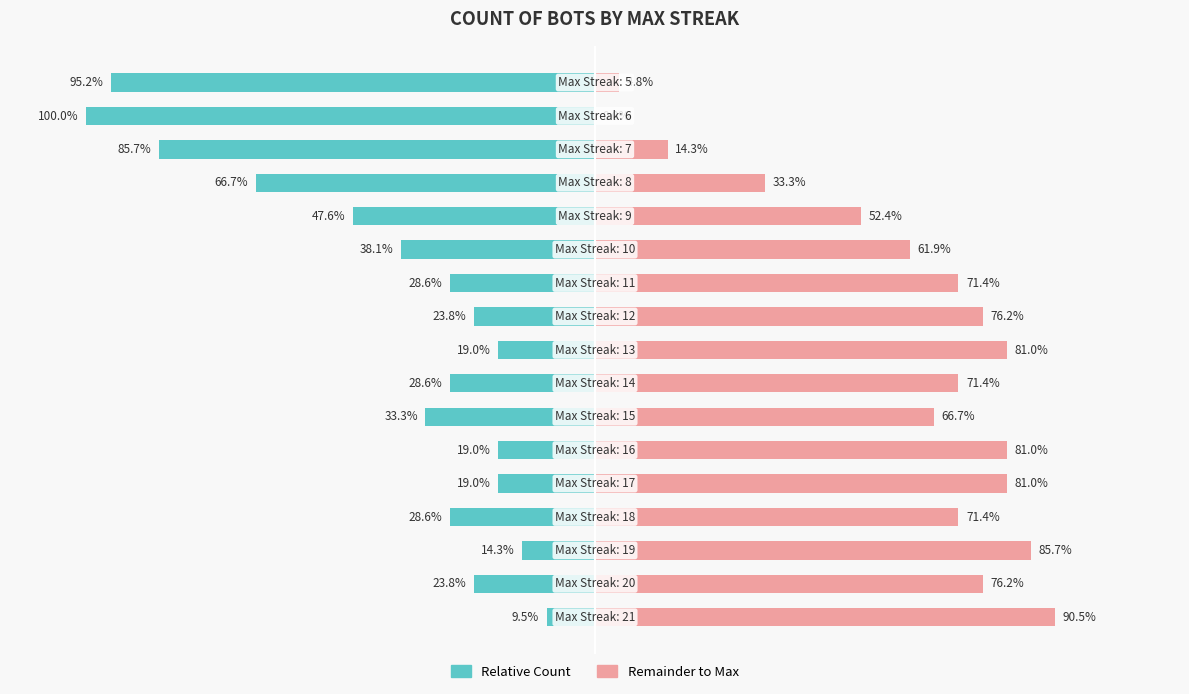

How many categories are shown in the chart?

17